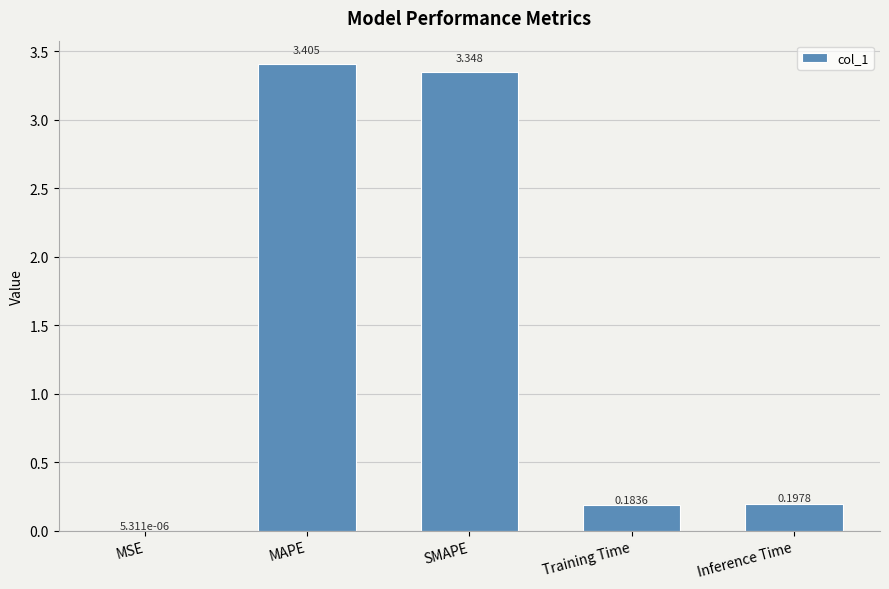

Between SMAPE and Training Time, which is larger?

SMAPE